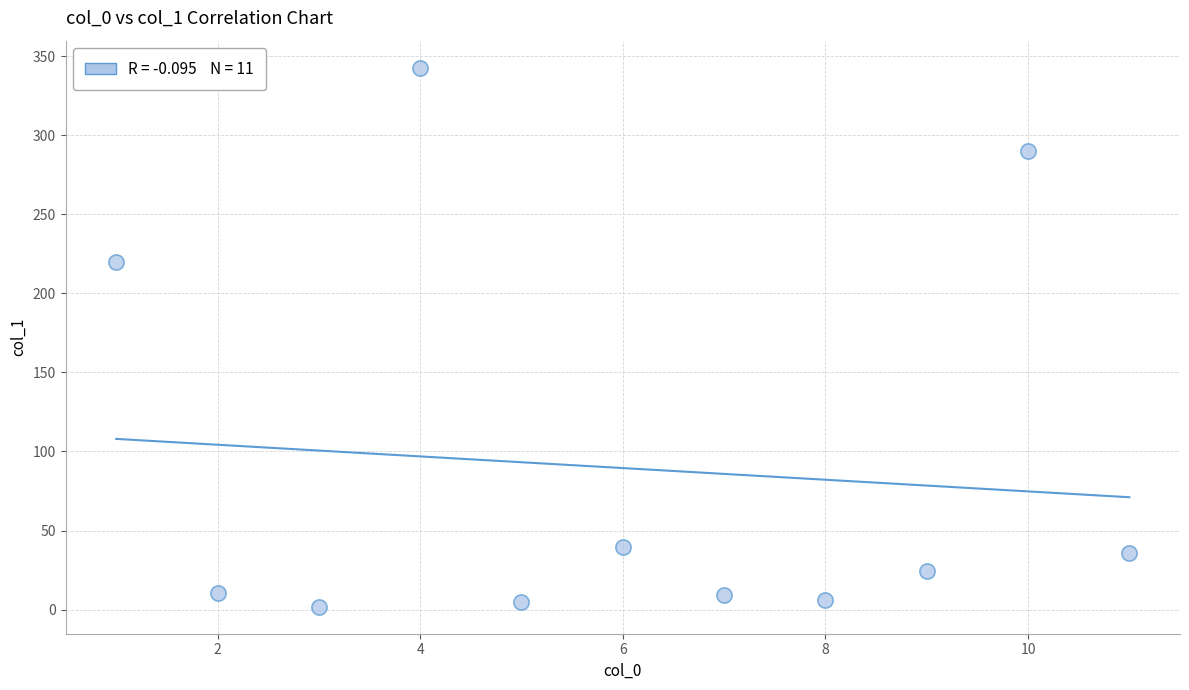

What is the range of X values (max minus min)?

10.0